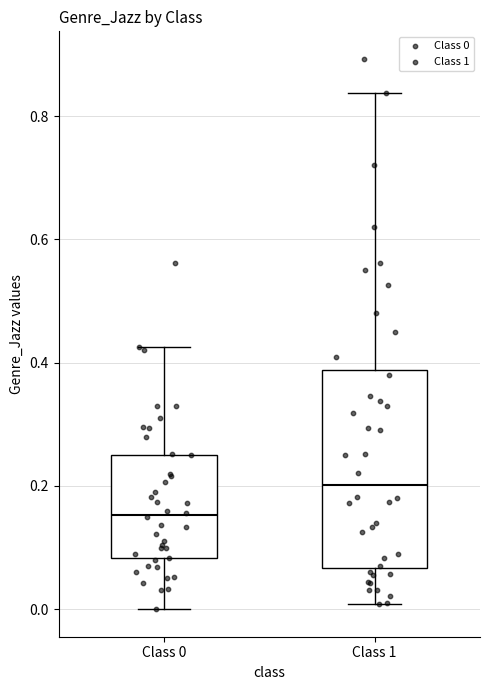

Which box is the tallest, from its lower edge to its upper edge?

Class 1